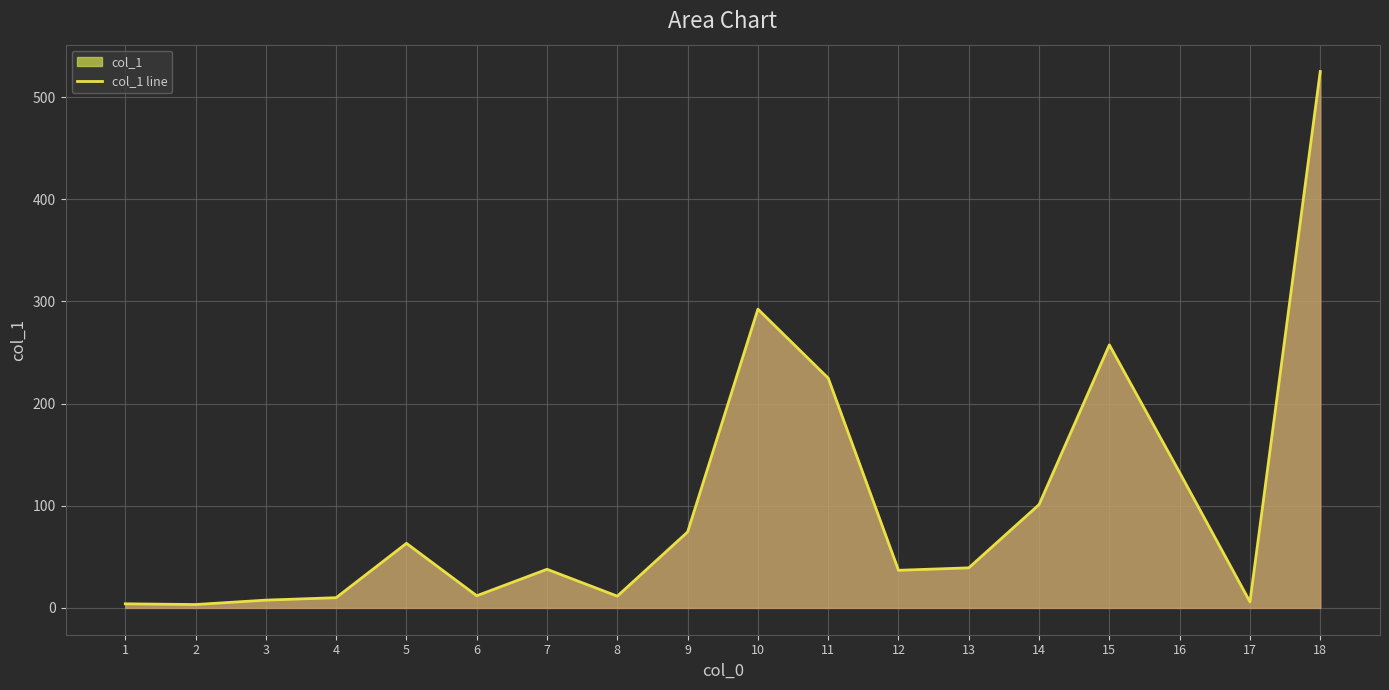

How many values are below 39?

9